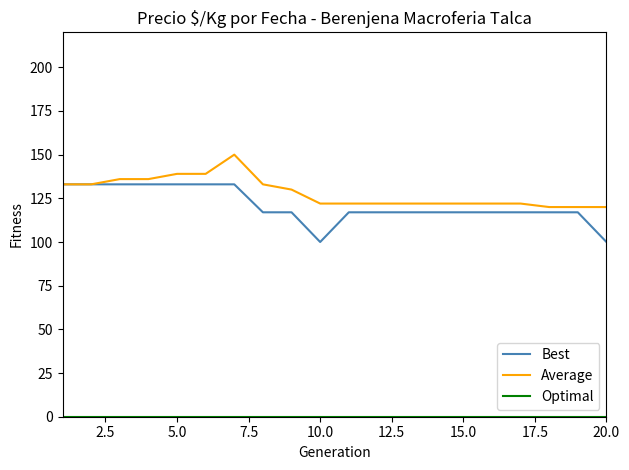

Which series has the widest spread of values?

Best